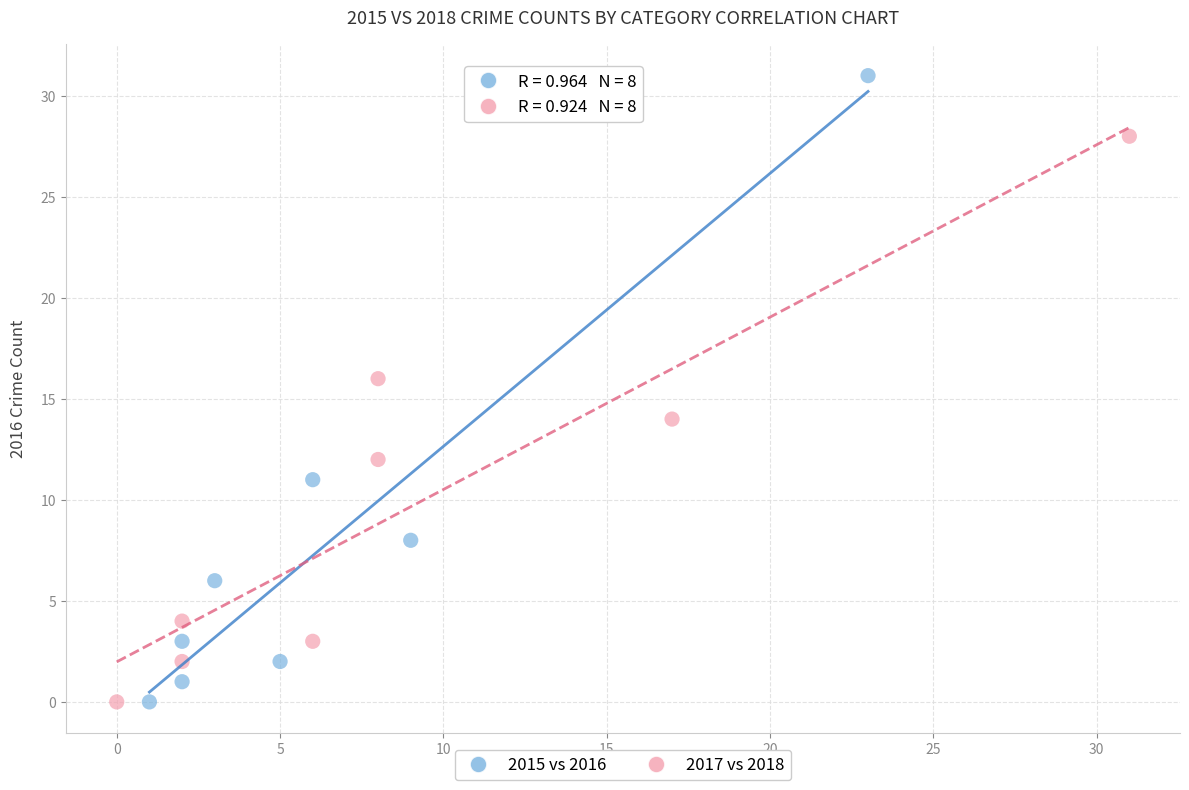

Which series contains the highest Y value?

2015 vs 2016